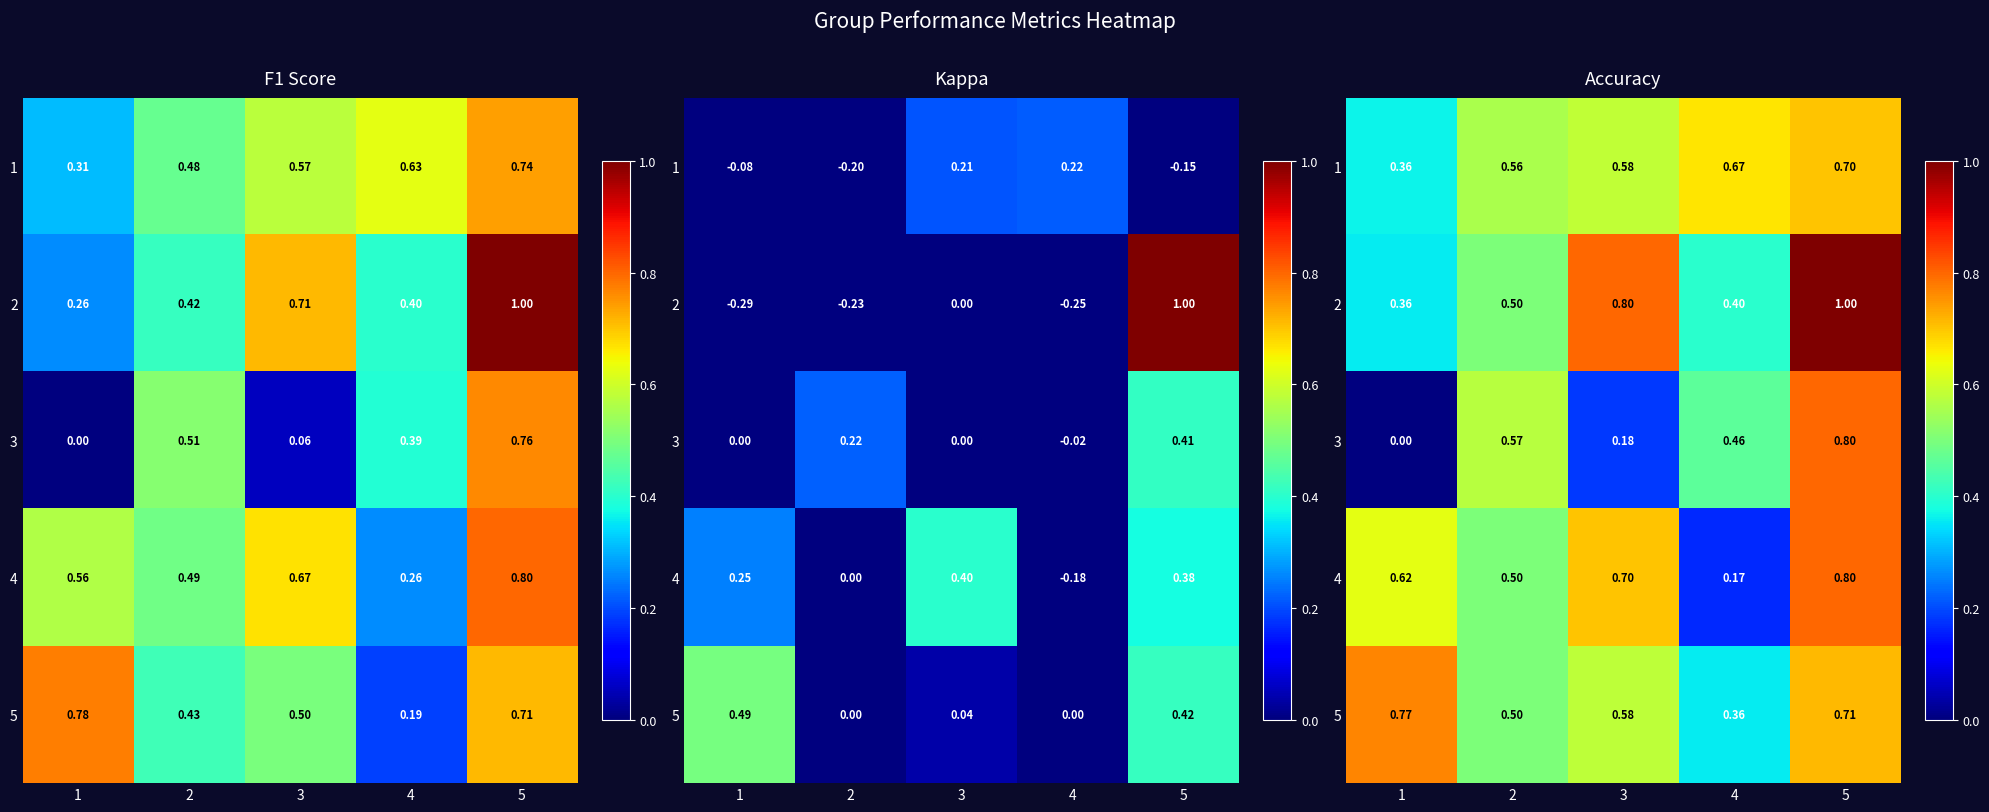

The 3 series shows 0.2 at 3. True or false?

True